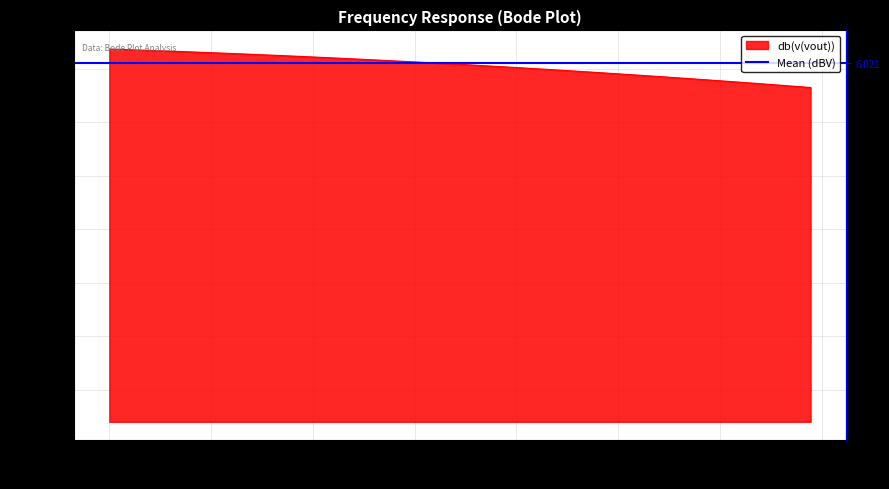

List the labels in order of value, largest first.

1.0, 1.02305972984251, 1.04665121082543, 1.0707867049864, 1.09547875712233, 1.12074020130978, 1.14658416757562, 1.17302408872161, 1.20007370730629, 1.22774708278787, 1.25605859883189, 1.28502297078731, 1.31465525333508, 1.34497084831302, 1.37598551272117, 1.40771536691173, 1.44017690296786, 1.47338699327572, 1.50736289929412, 1.54212228052647, 1.57768320369952, 1.61406415215389, 1.65128403545104, 1.68936219920179, 1.72831843512153, 1.76817299131726, 1.80894658281185, 1.85066040231103, 1.89333613121855, 1.93699595090551, 1.98166255423942, 2.0273591573792, 2.0741095118421, 2.12193791684895, 2.17086923195407, 2.22092888996634, 2.27214291016839, 2.32453791184044, 2.37814112809615